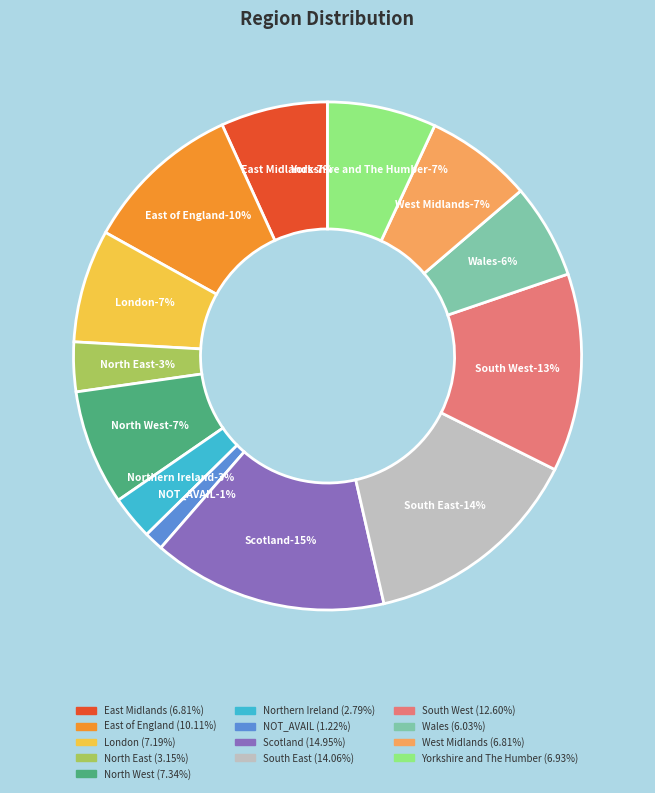

Rank the categories by value from highest to lowest.

Scotland, South East, South West, East of England, North West, London, Yorkshire and The Humber, East Midlands, West Midlands, Wales, North East, Northern Ireland, NOT_AVAIL